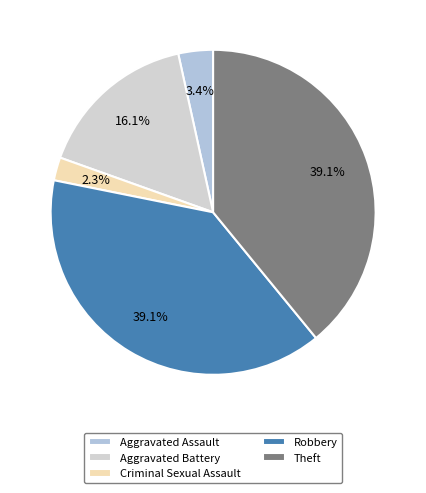

How many segments does this pie chart have?

5